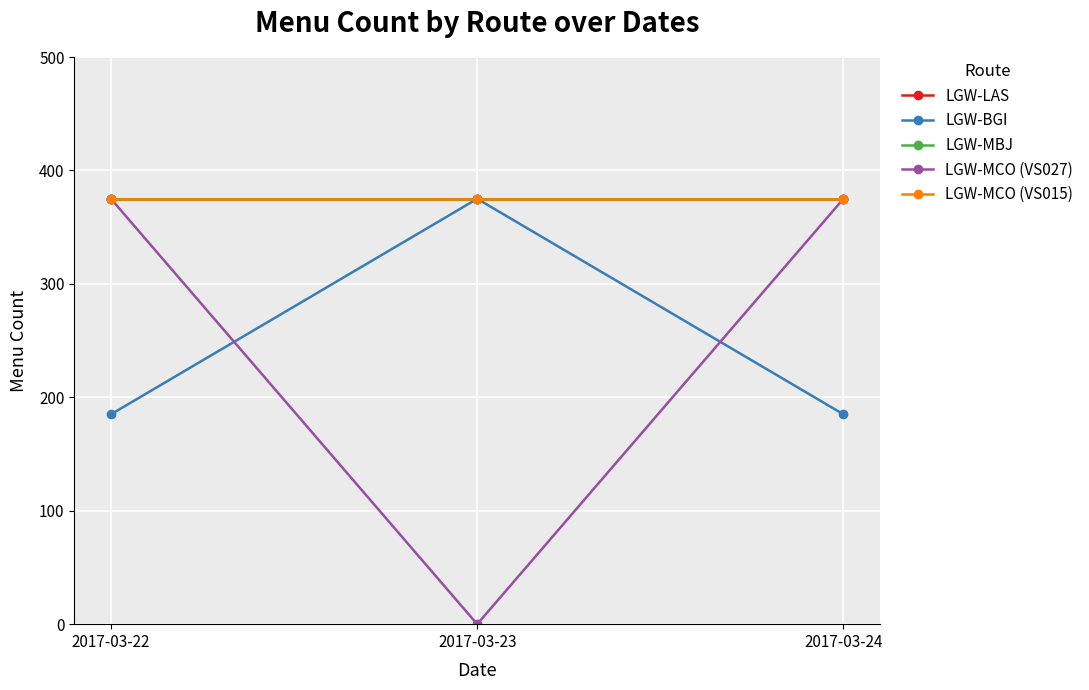

Does the chart have visible grid lines?

Yes